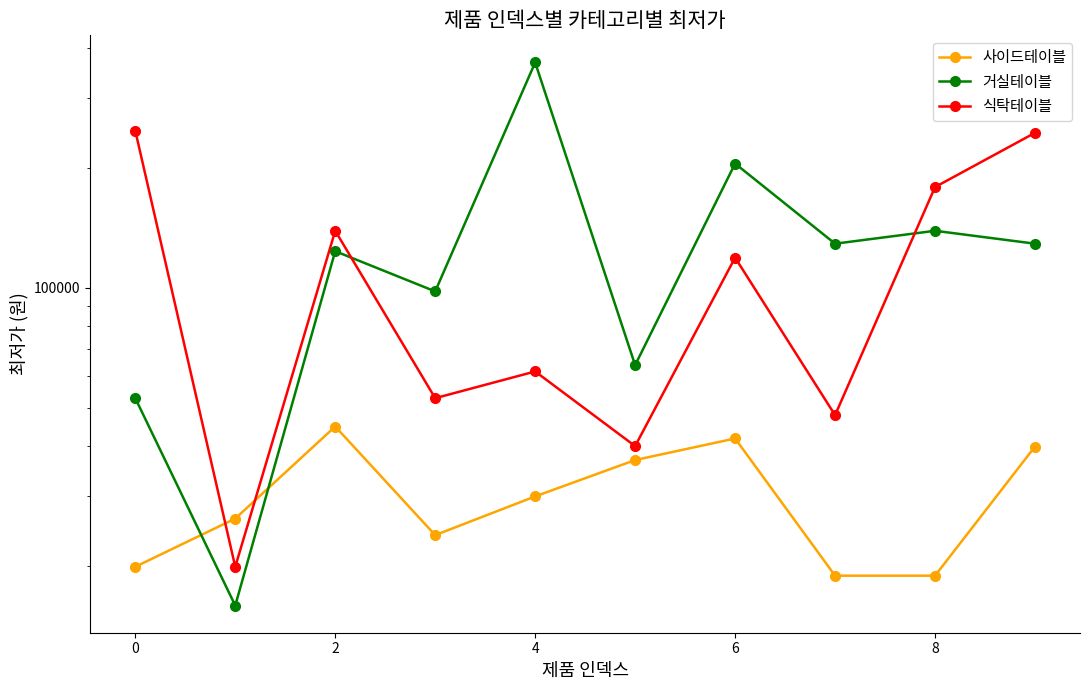

What is the label of the 2nd point from the right?

8